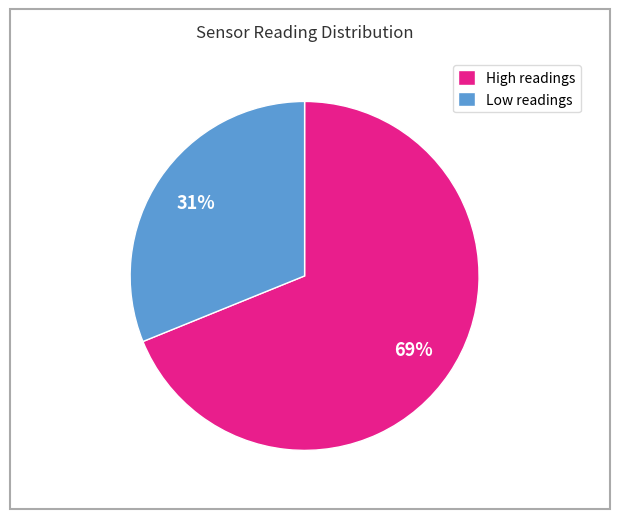

To the nearest percent, what portion does Low readings represent?

31%